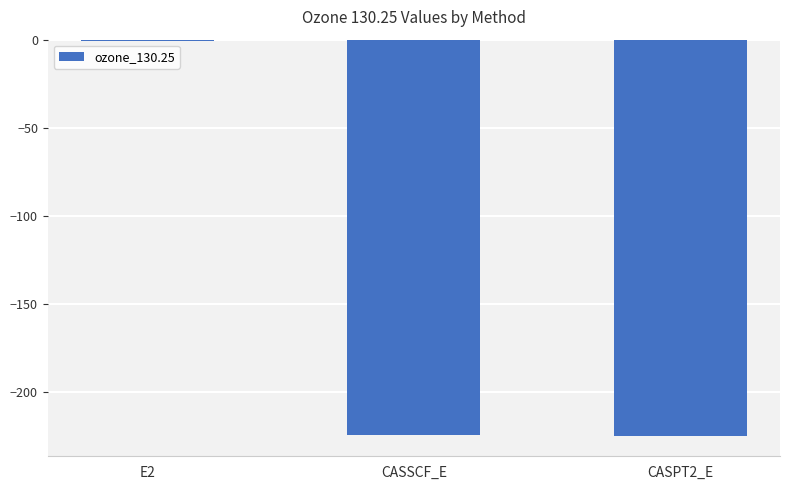

True or false: the data shows -87.3 at CASSCF_E.

False